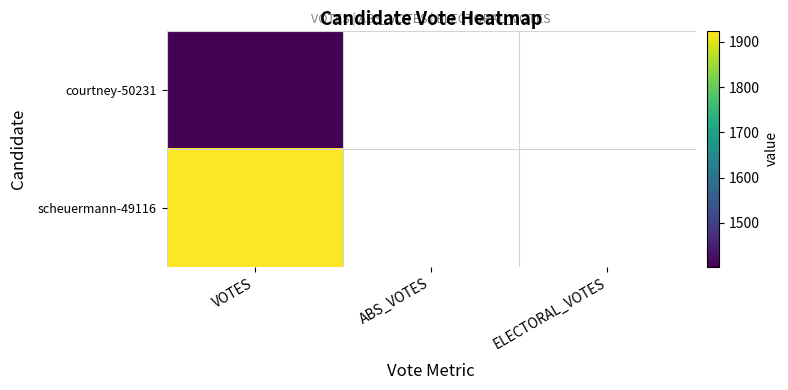

The courtney-50231 series shows 2274.8 at VOTES. True or false?

False